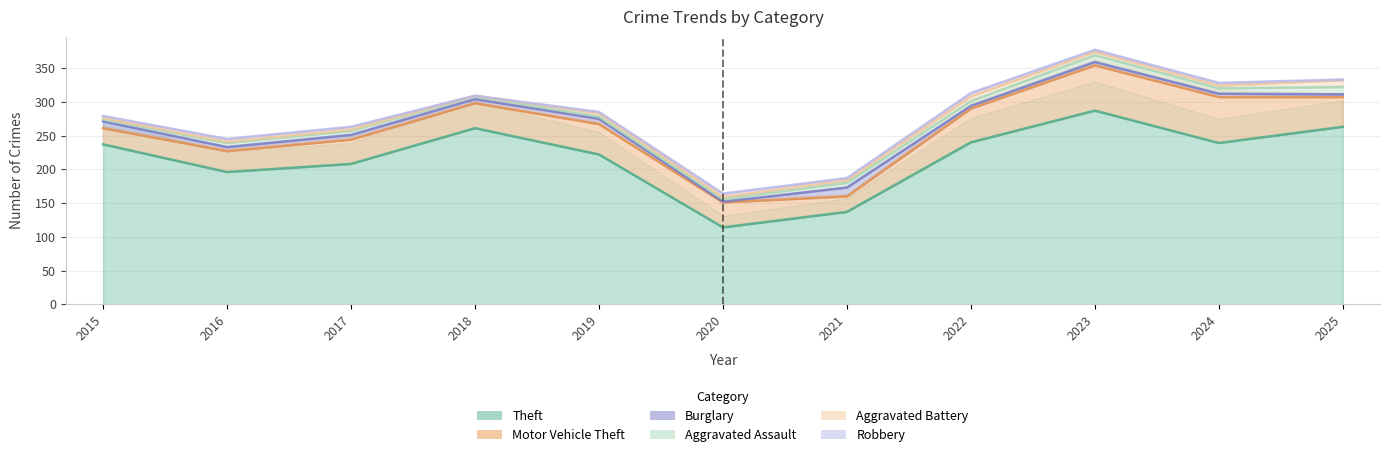

Is the value of Aggravated Battery at 2021 greater than the value of Burglary at 2019?

No